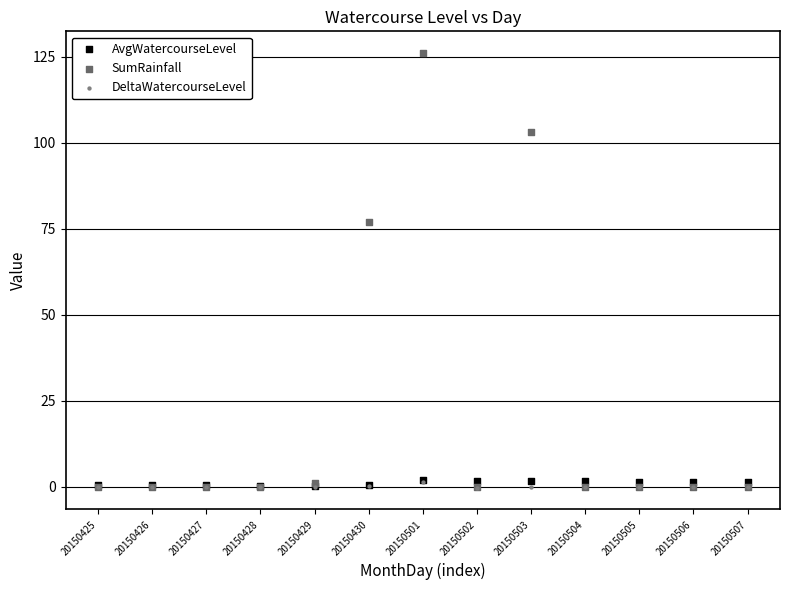

Across all series, what Y value is closest to 62?

77.0